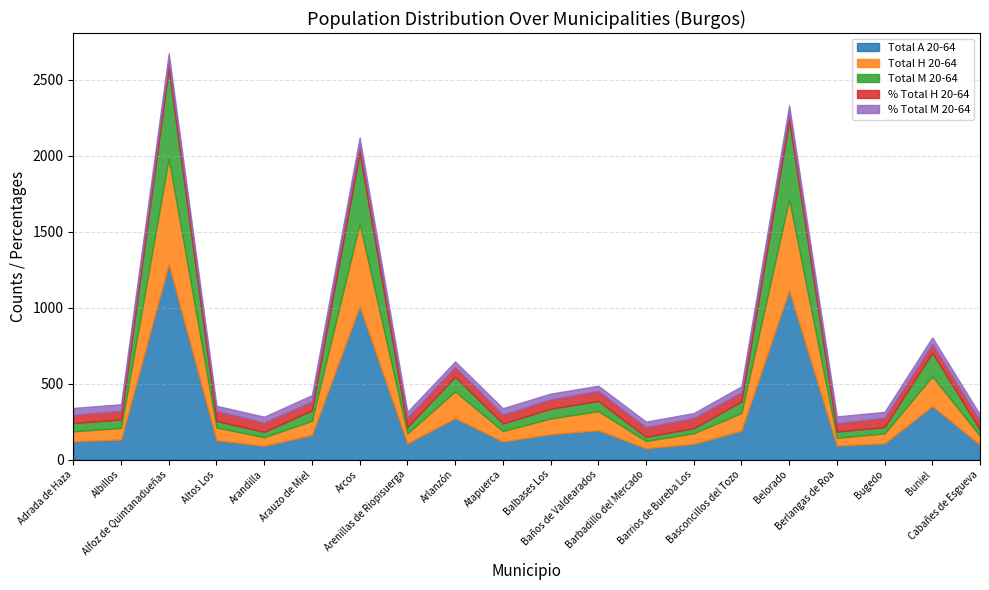

Which series has the widest spread of values?

Total A 20-64